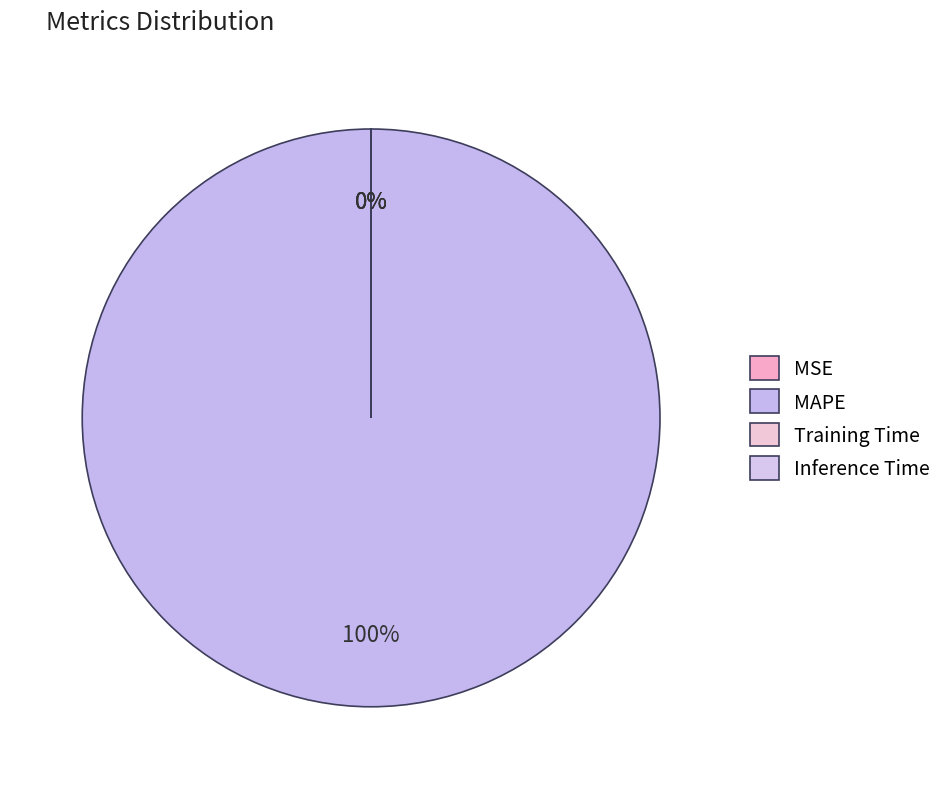

Which category accounts for the majority?

MAPE